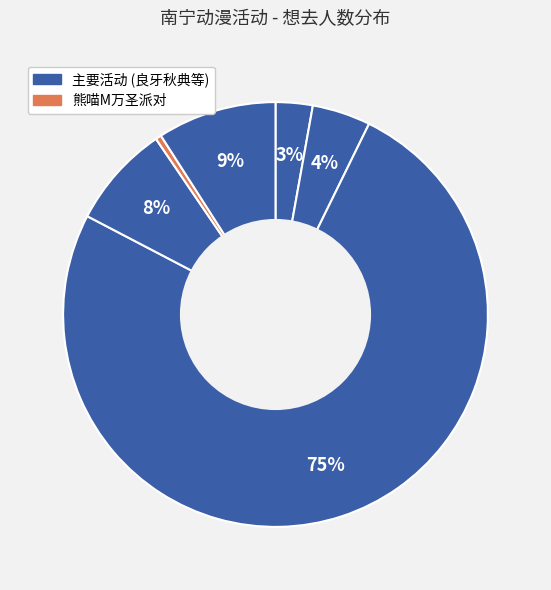

Count the number of slices in the pie.

6